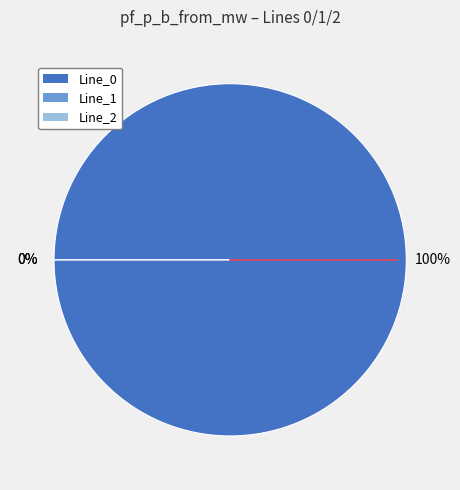

Is it true that Line_2 is 7% of the pie?

False